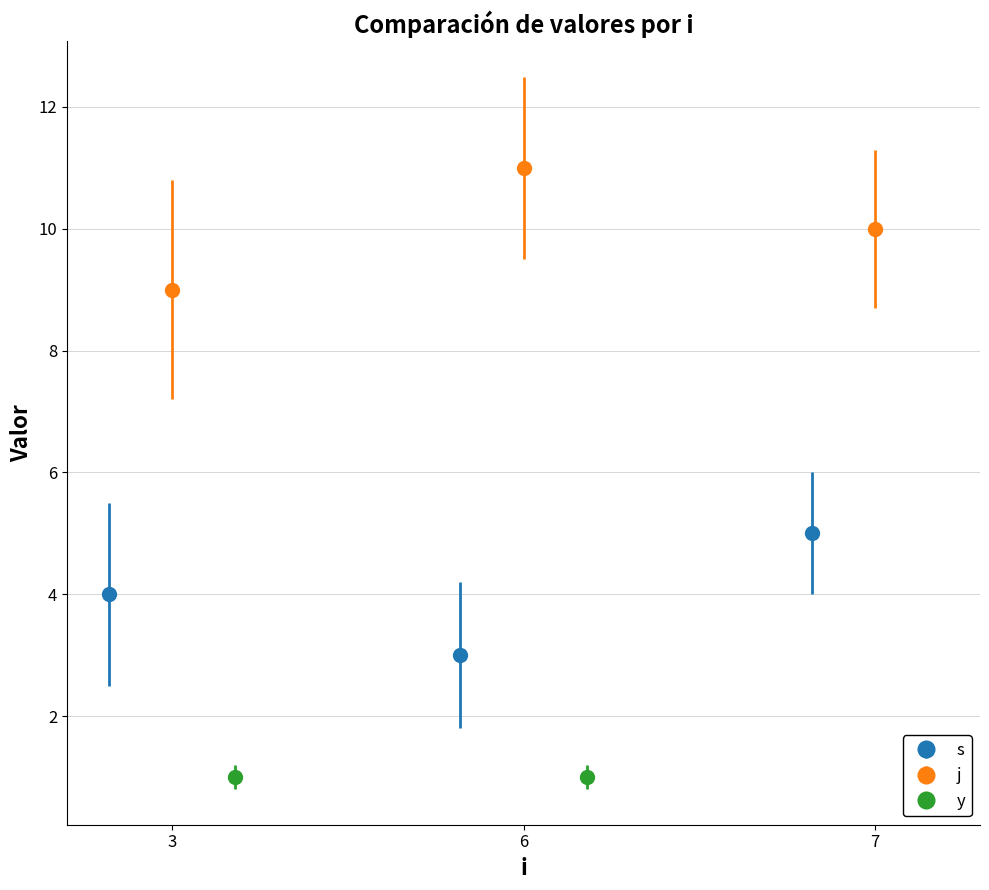

What is the value of the s point at the 1st from the left?

4